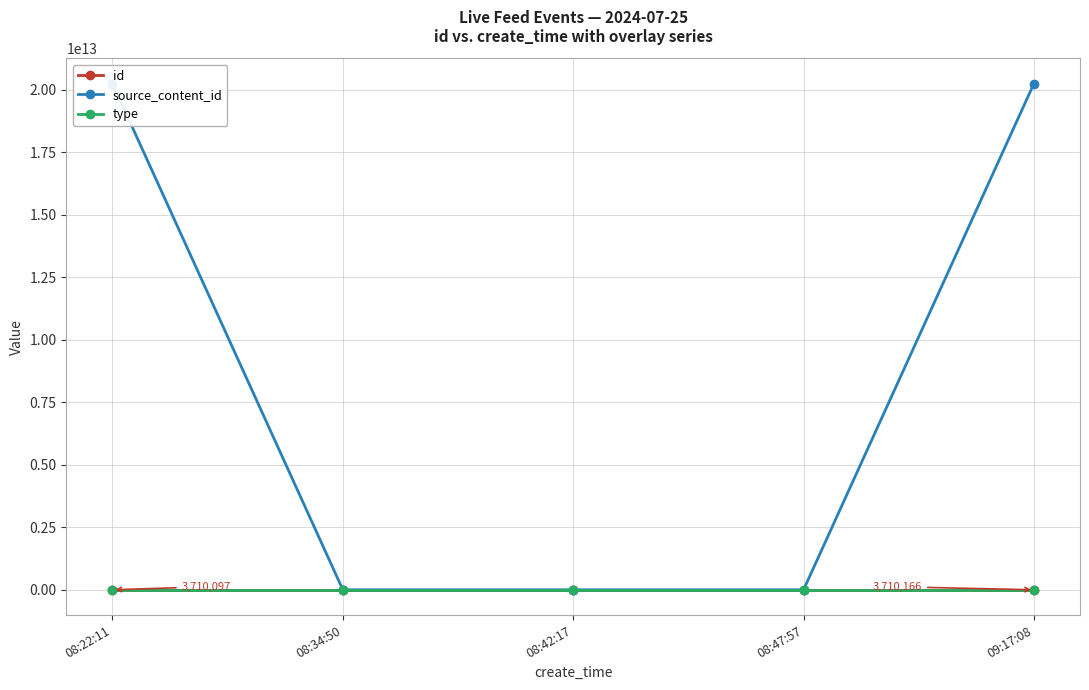

Which series has the largest range (max minus min)?

source_content_id